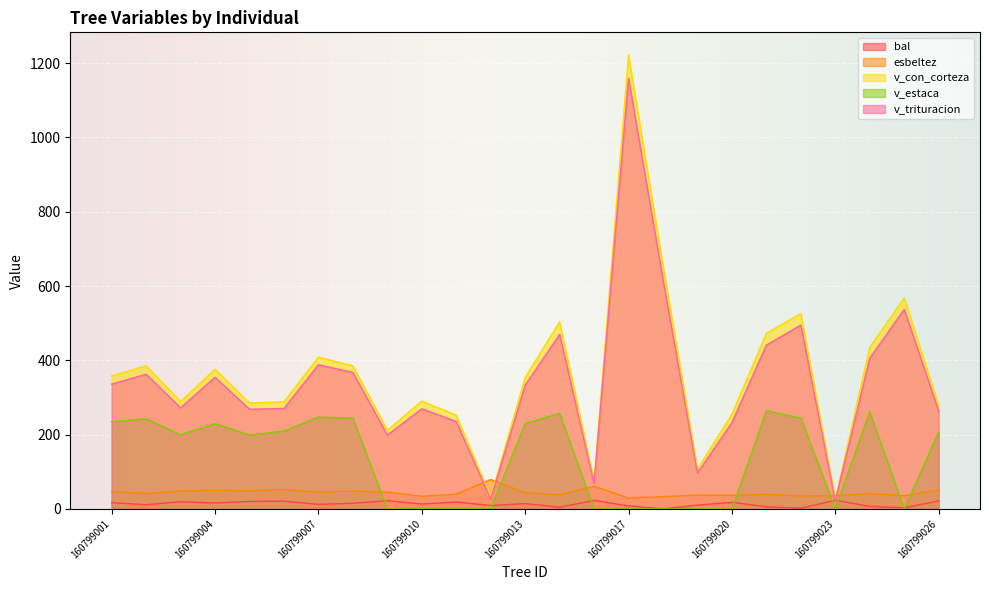

List the labels in order of bal value, smallest first.

160799018, 160799022, 160799025, 160799015, 160799021, 160799024, 160799017, 160799012, 160799019, 160799002, 160799007, 160799010, 160799013, 160799008, 160799004, 160799001, 160799020, 160799011, 160799003, 160799005, 160799006, 160799026, 160799009, 160799016, 160799023